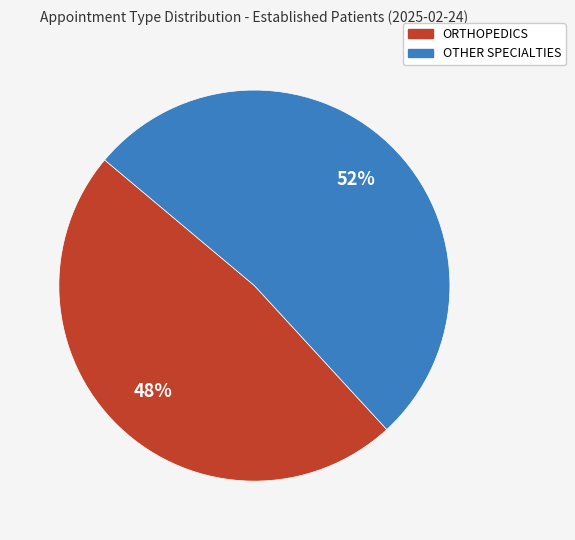

How many segments does this pie chart have?

2